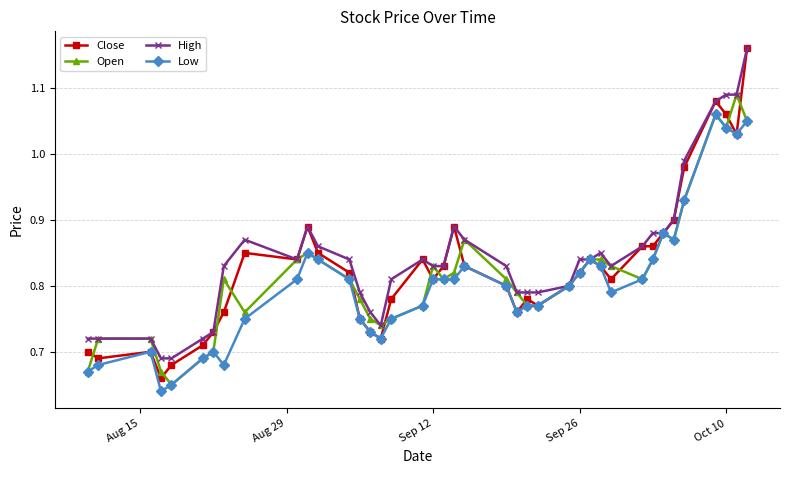

Rank the series by their average value, from lowest to highest.

Low, Open, Close, High